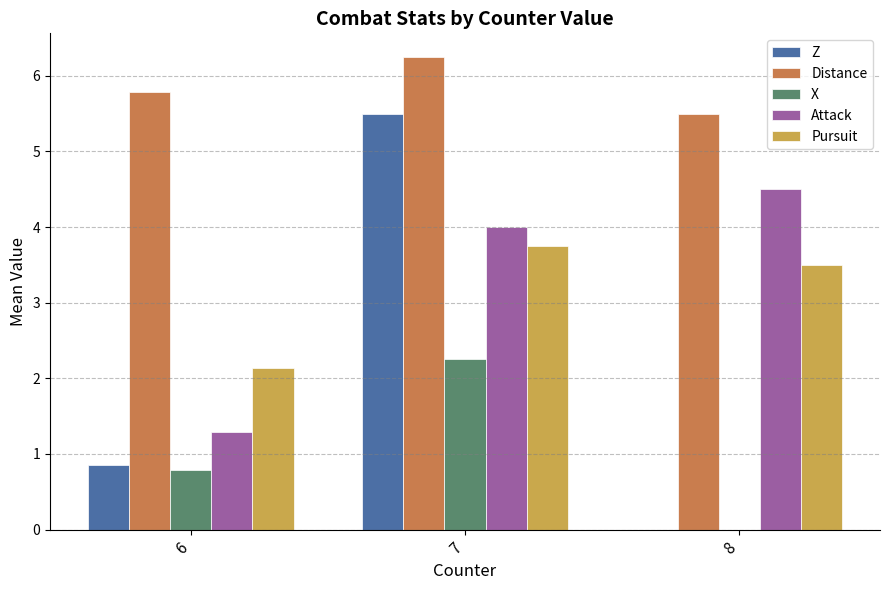

Where does the Pursuit series first go above 3?

7